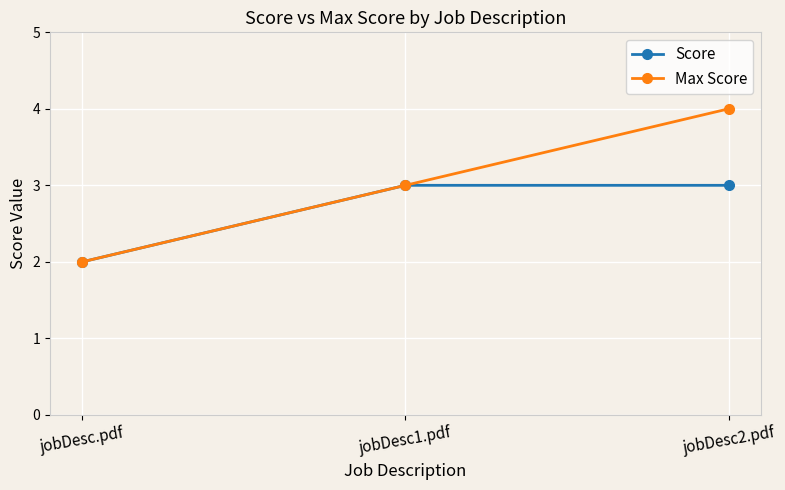

At which category is the sum across all series the highest?

jobDesc2.pdf